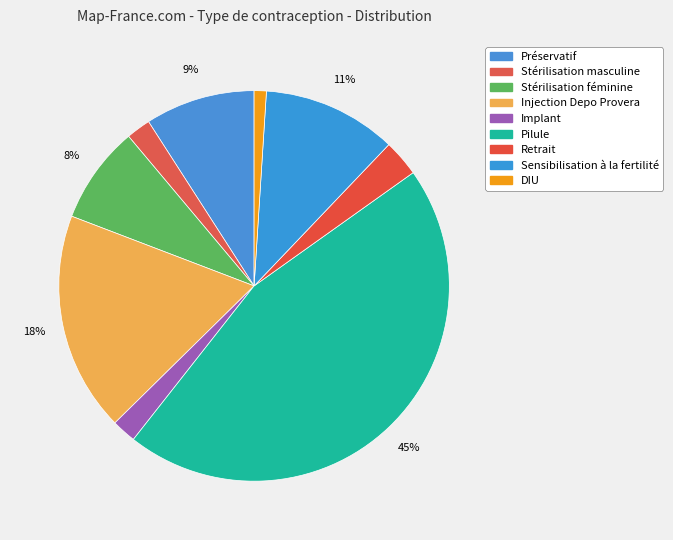

True or false: DIU accounts for 1% of the total.

True